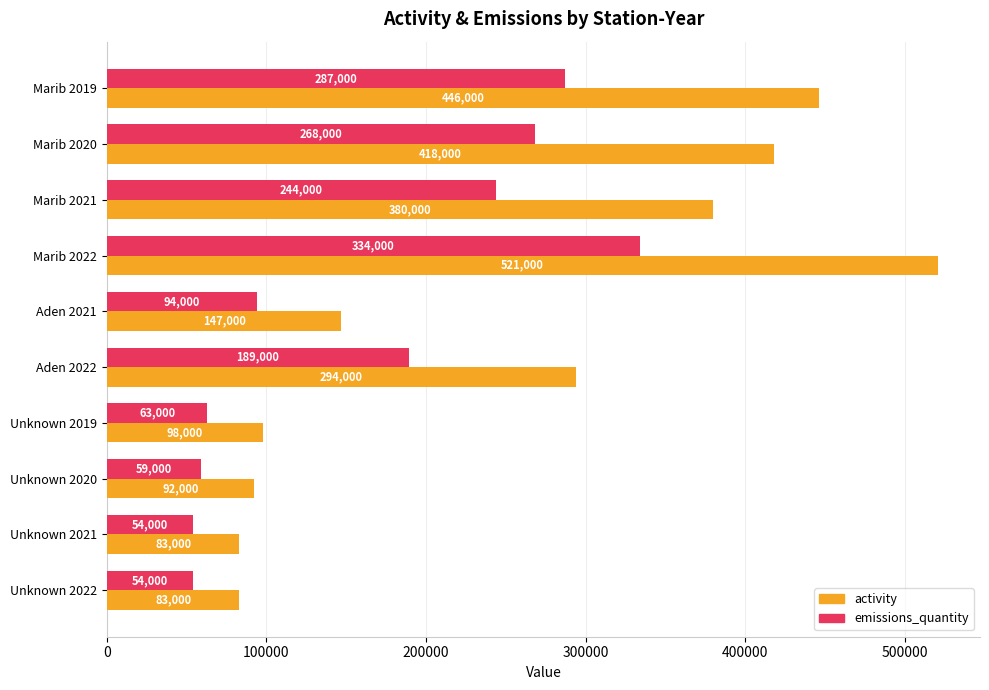

Count the number of categories in the chart.

10